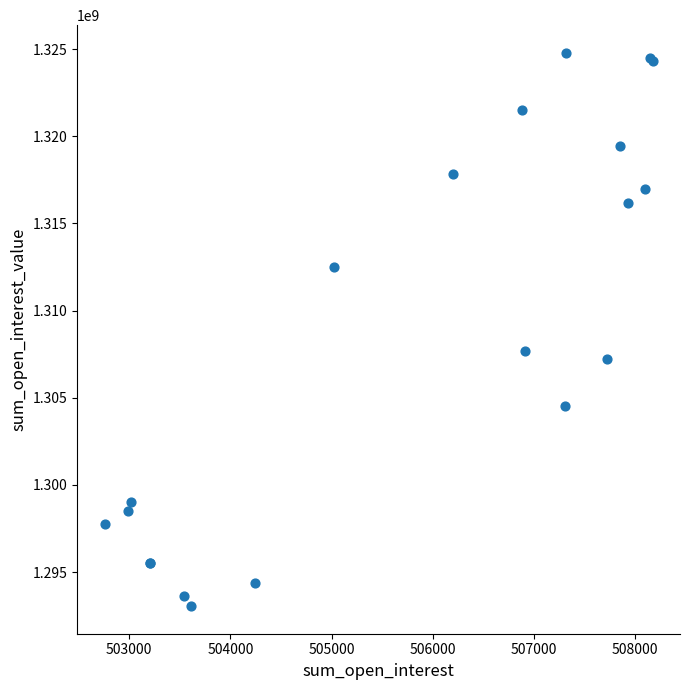

What Y value in the scatter plot is closest to 1308916232?

1307689797.9